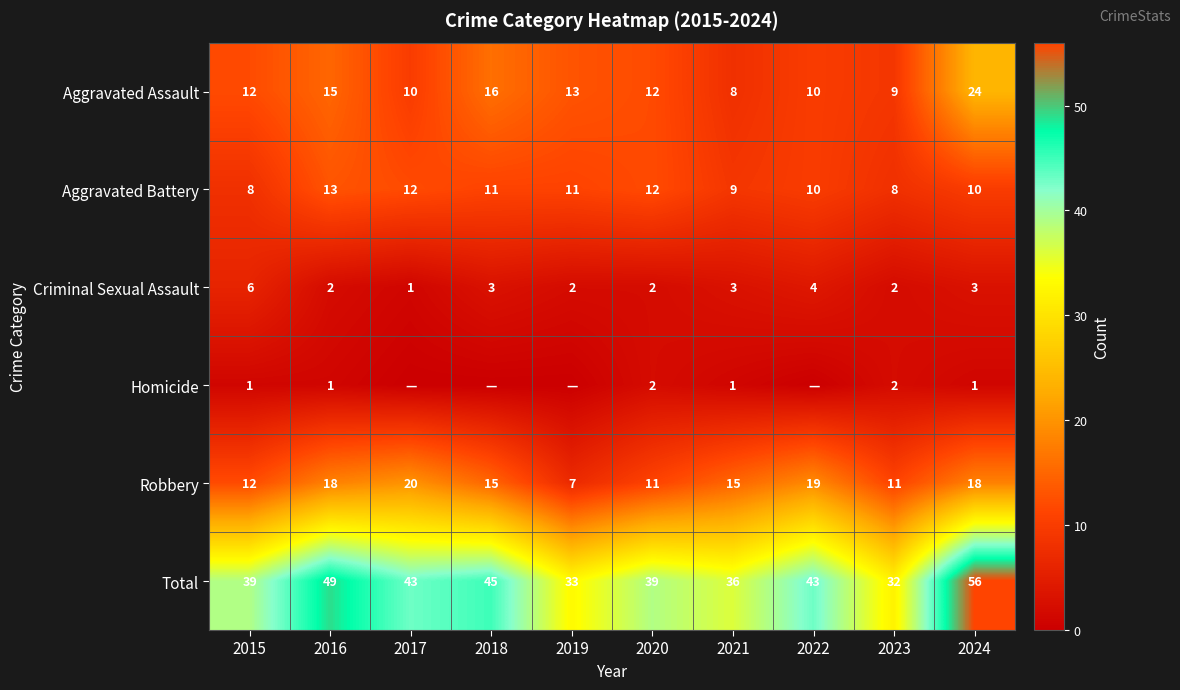

Read the Total value at 2024.

56